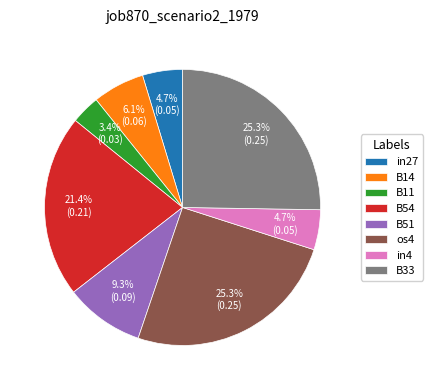

Combined, do B33 and os4 account for over 50%?

Yes